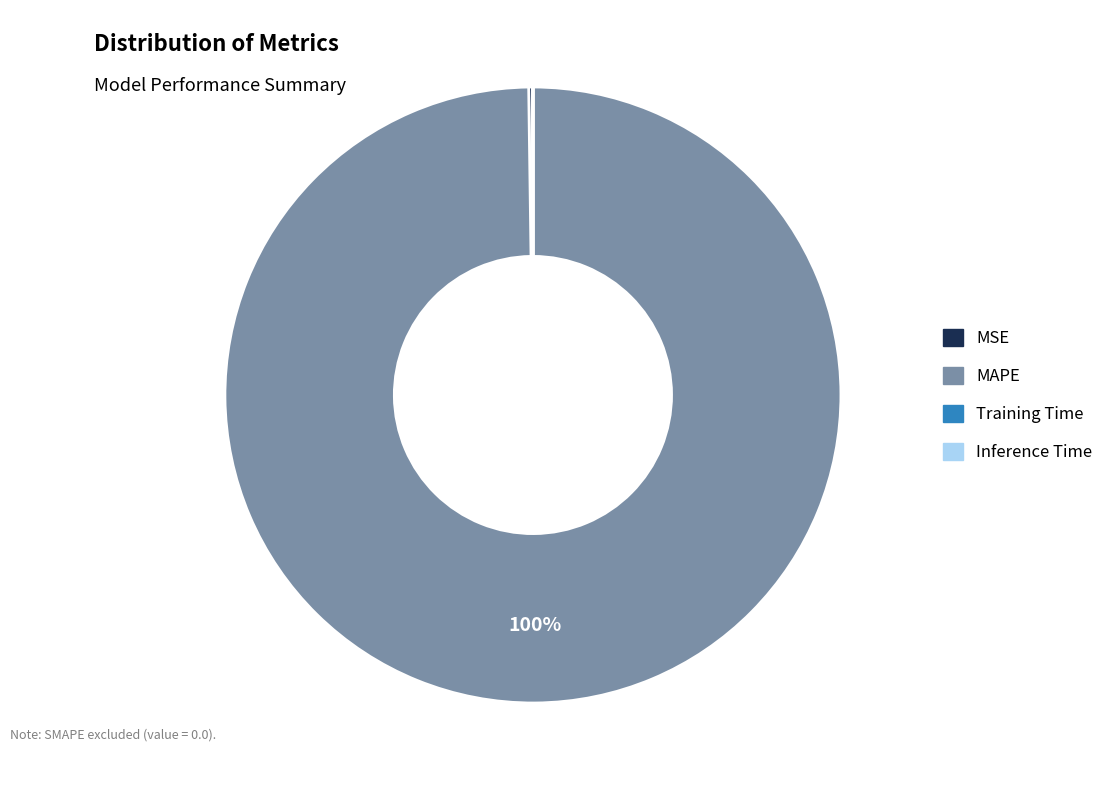

Which slice is the largest?

MAPE